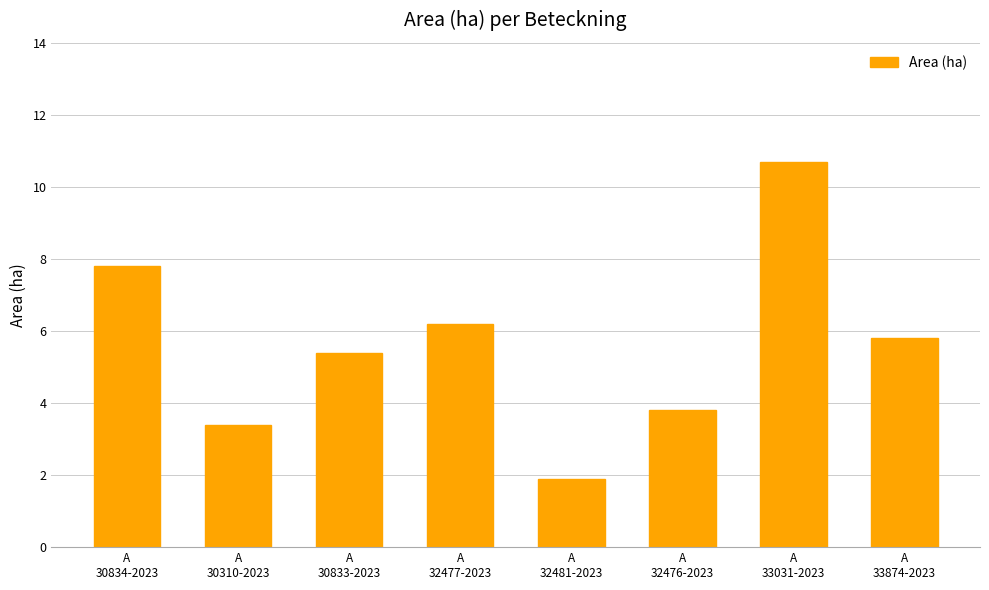

Are the bars horizontal?

No